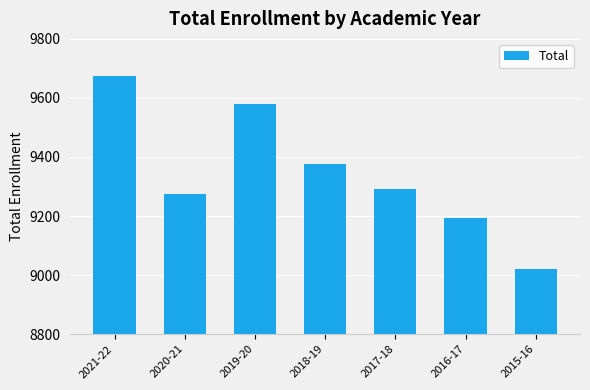

Rank the categories by value from lowest to highest.

2015-16, 2016-17, 2020-21, 2017-18, 2018-19, 2019-20, 2021-22